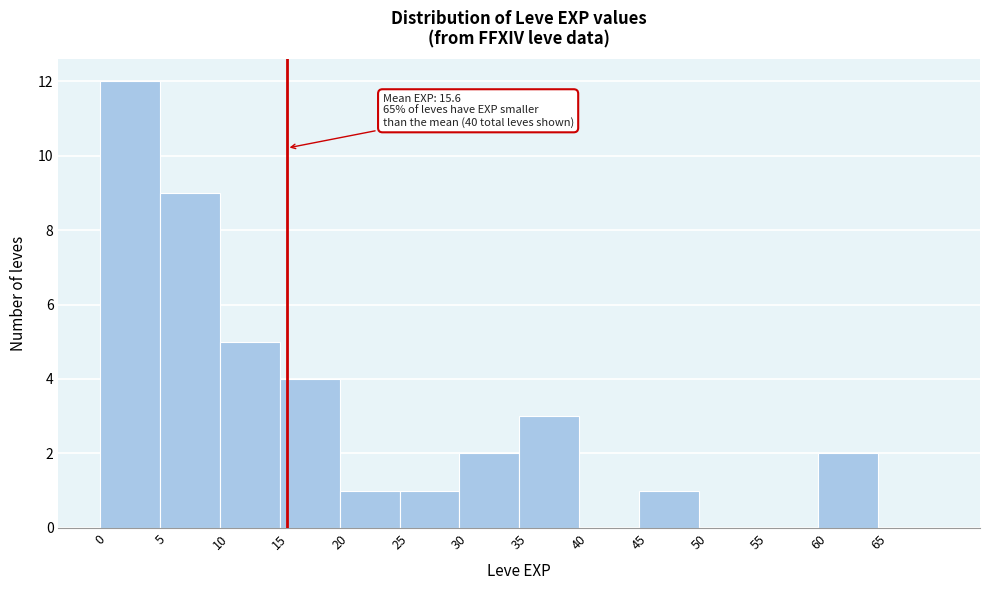

Which range on the x-axis has the tallest bar?

0 to 5